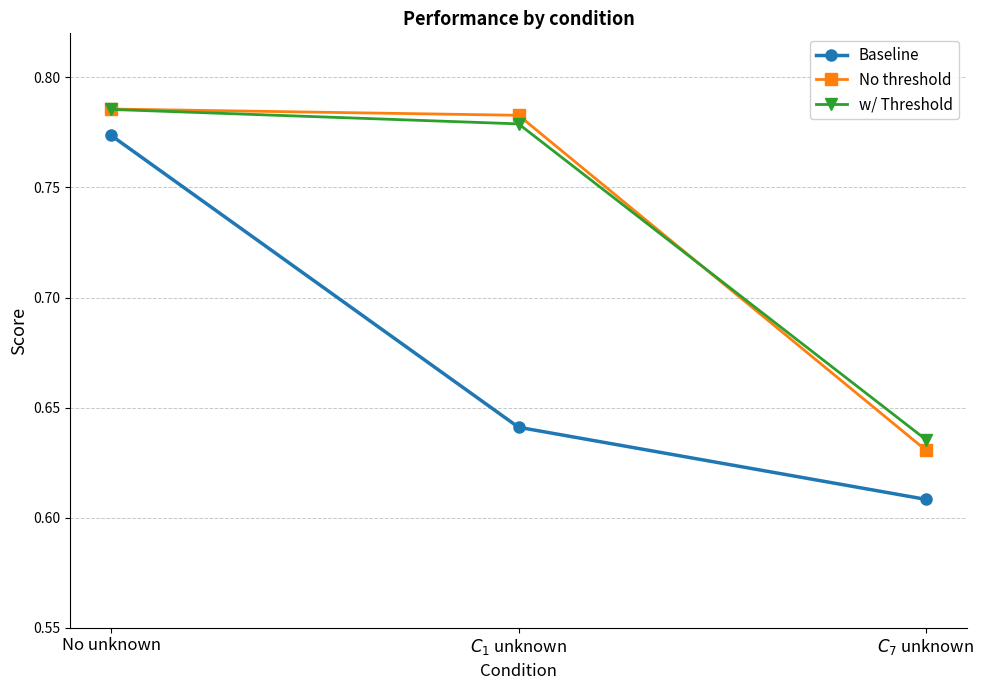

What is the difference between the Baseline values at $C_7$ unknown and No unknown?

0.2